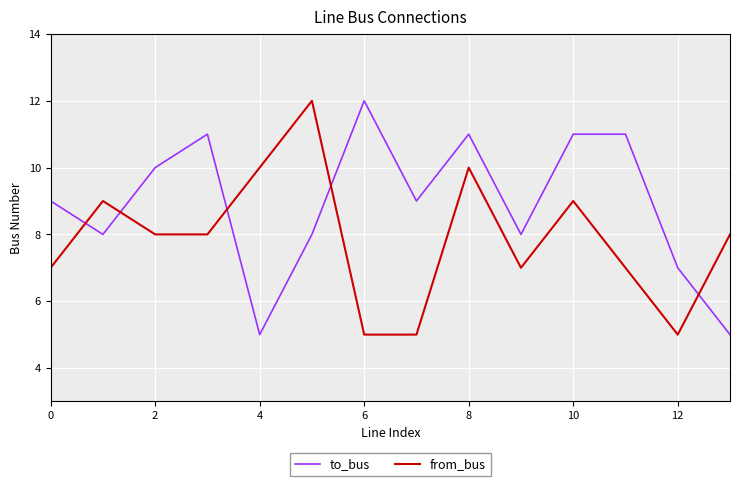

Which series ends up on top after the final intersection of from_bus and to_bus?

from_bus